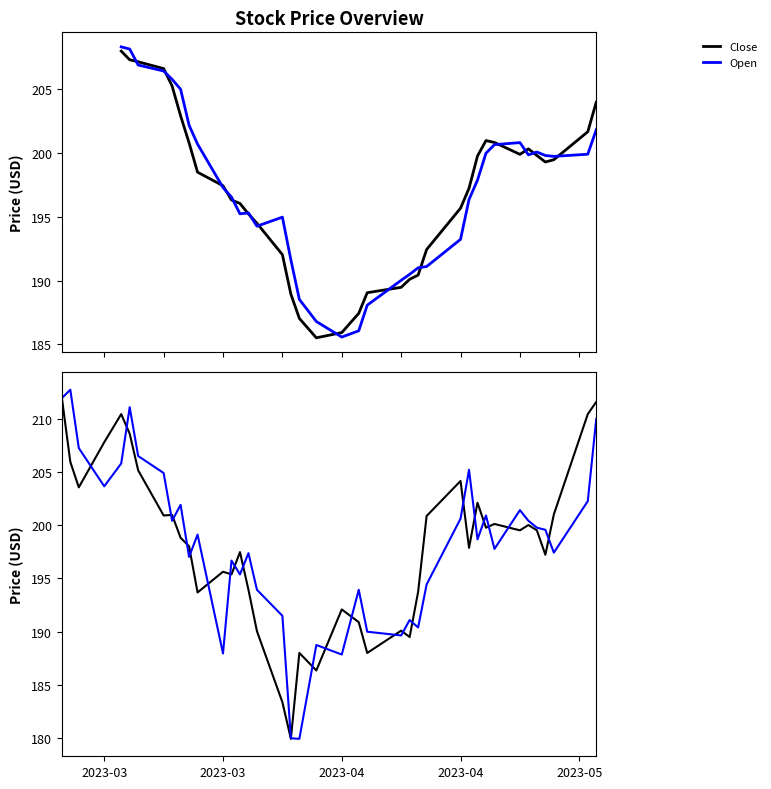

Is this an area chart (filled region under the line)?

No